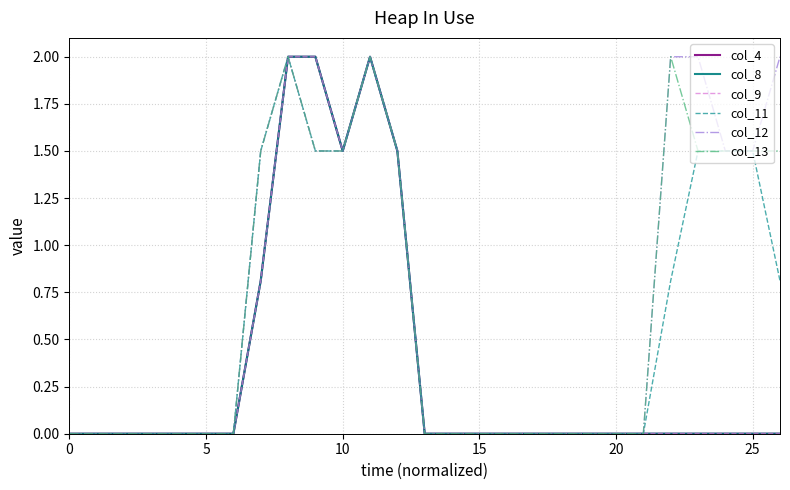

What is the difference between the maximum and minimum values in the col_11 series?

2.0